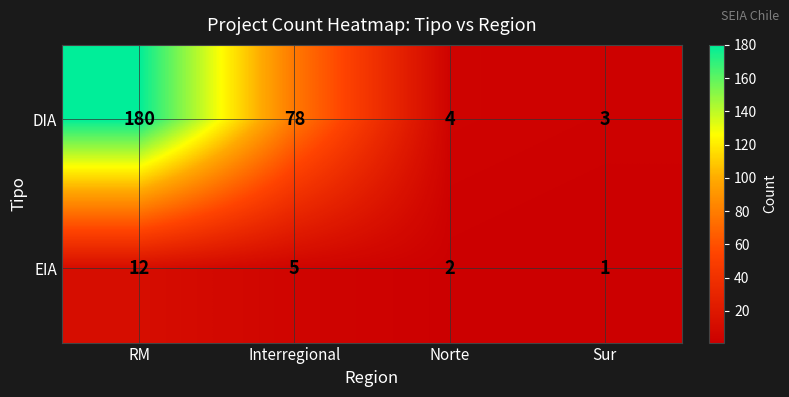

List the series in order of their overall mean, highest first.

DIA, EIA